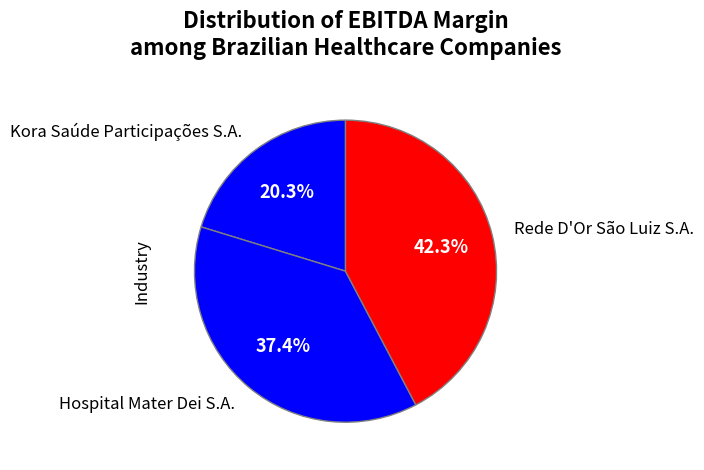

Is Rede D'Or São Luiz S.A. the majority of the pie?

No